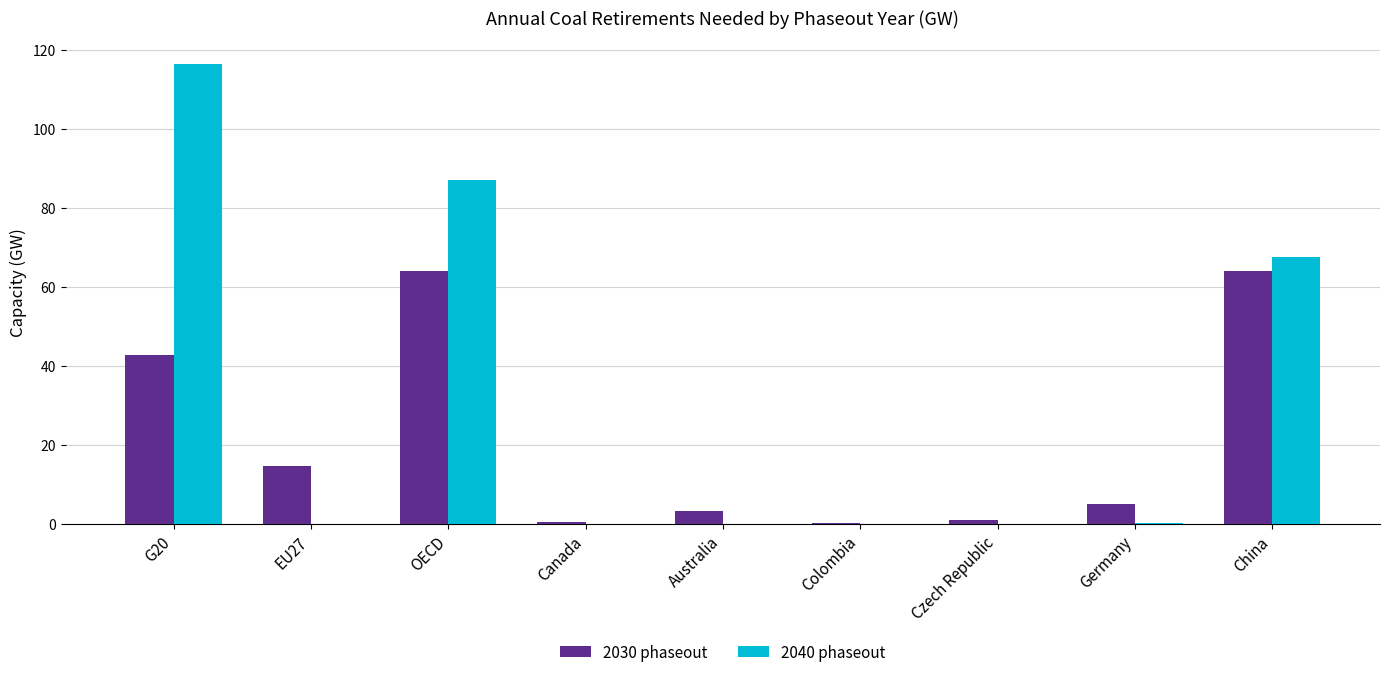

At which category does the chart reach its peak across all series?

G20